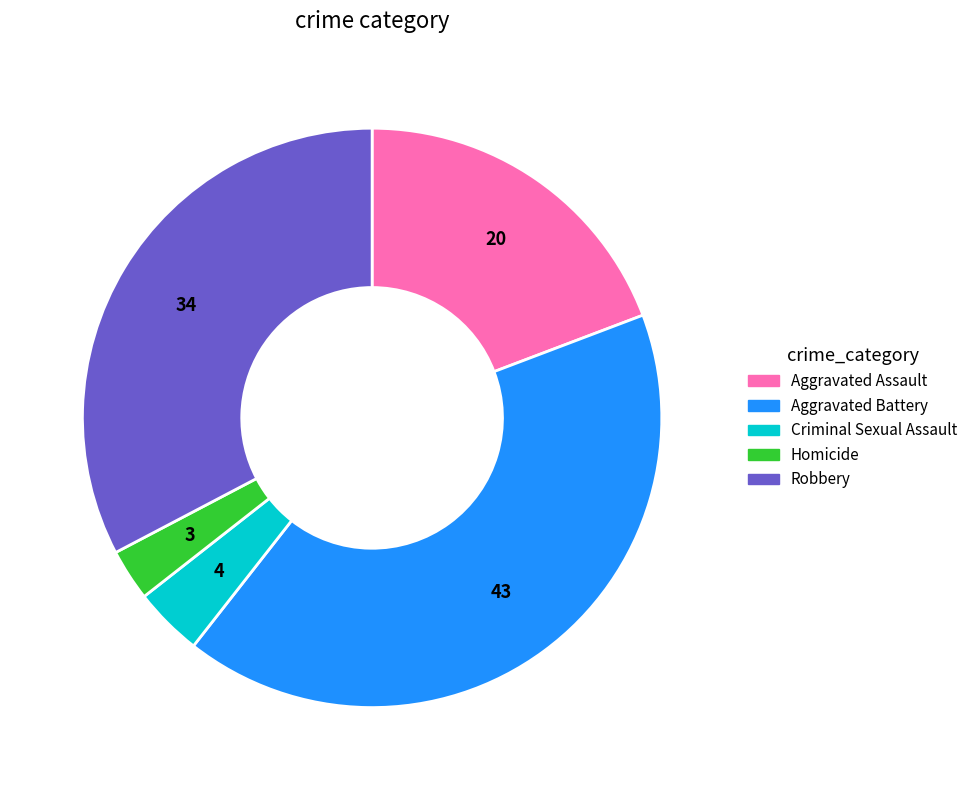

Which has a higher value, Criminal Sexual Assault or Homicide?

Criminal Sexual Assault